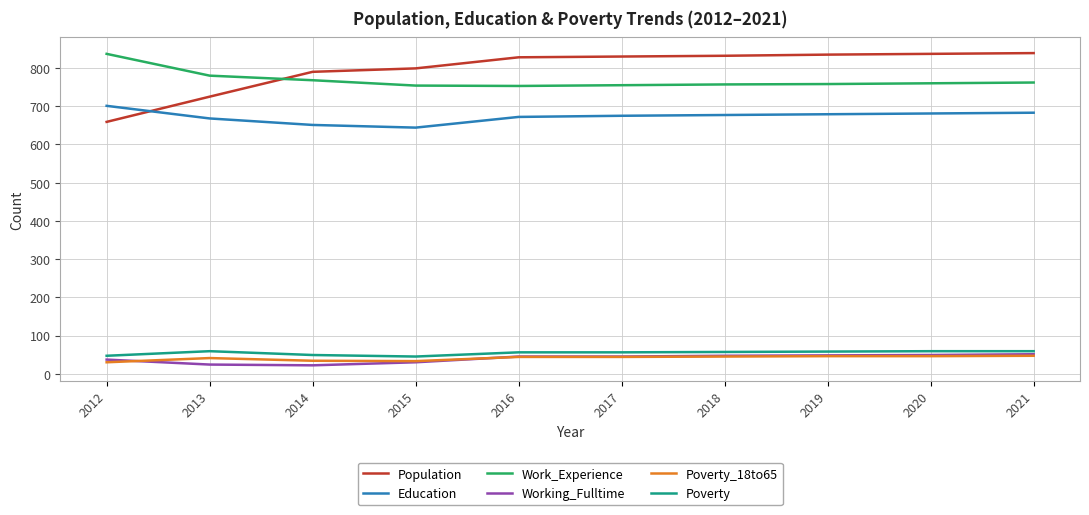

What is the average value of the Poverty_18to65 series?

41